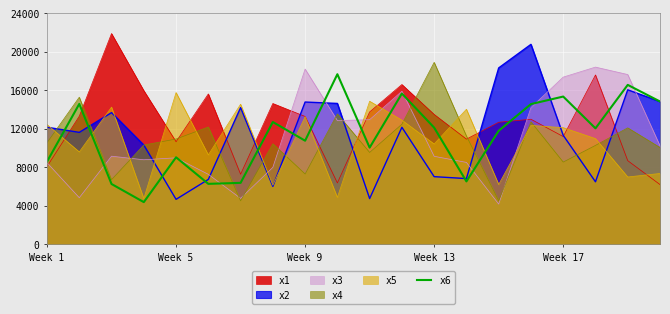

What is the sum of all values?

226040.8